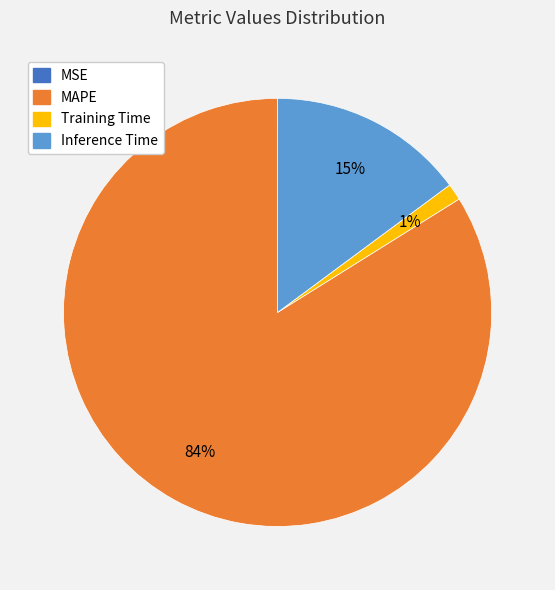

Between MAPE and Training Time, which is larger?

MAPE